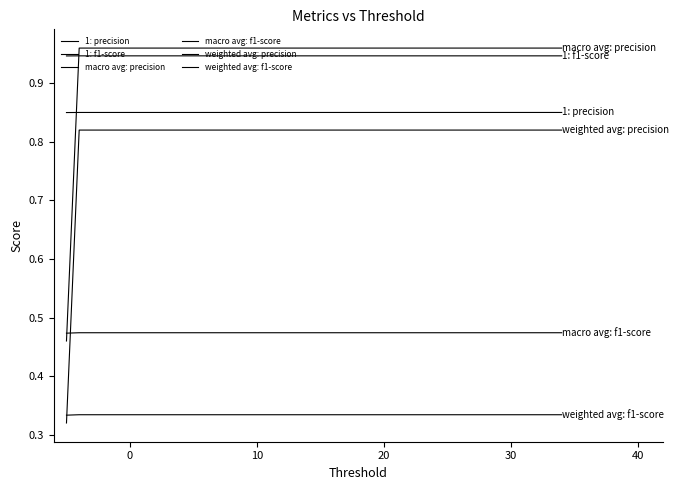

At how many categories does at least one series exceed 0?

40